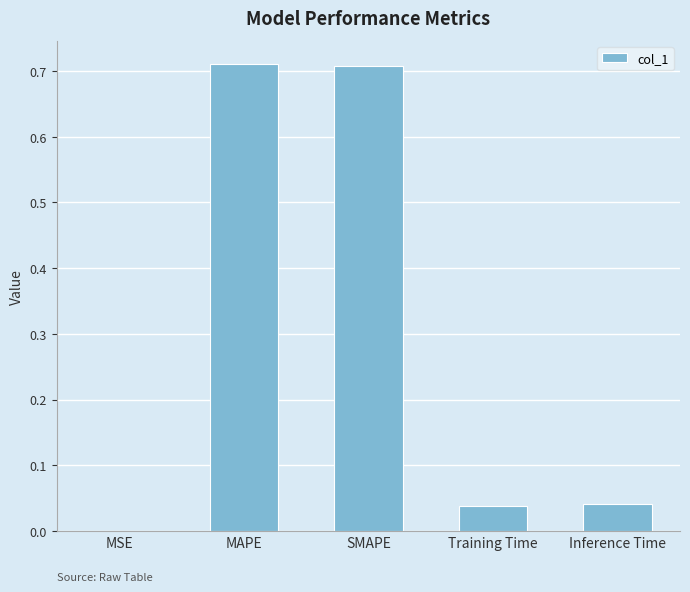

Are the bars horizontal?

No